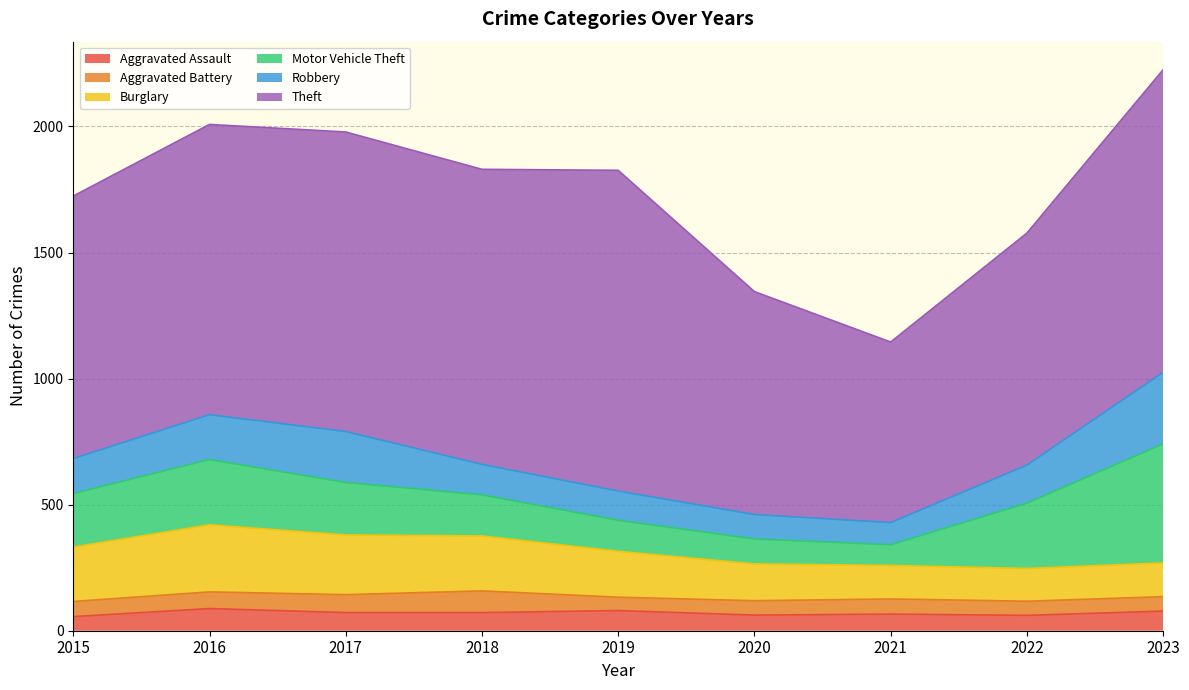

At how many categories does at least one series exceed 1226?

1